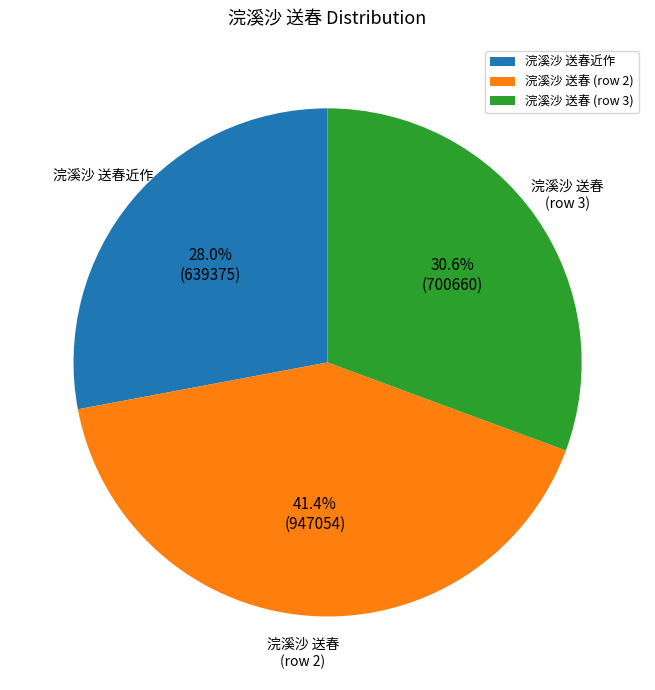

Is the sum of 浣溪沙 送春 (row 2) and 浣溪沙 送春 (row 3) greater than half?

Yes